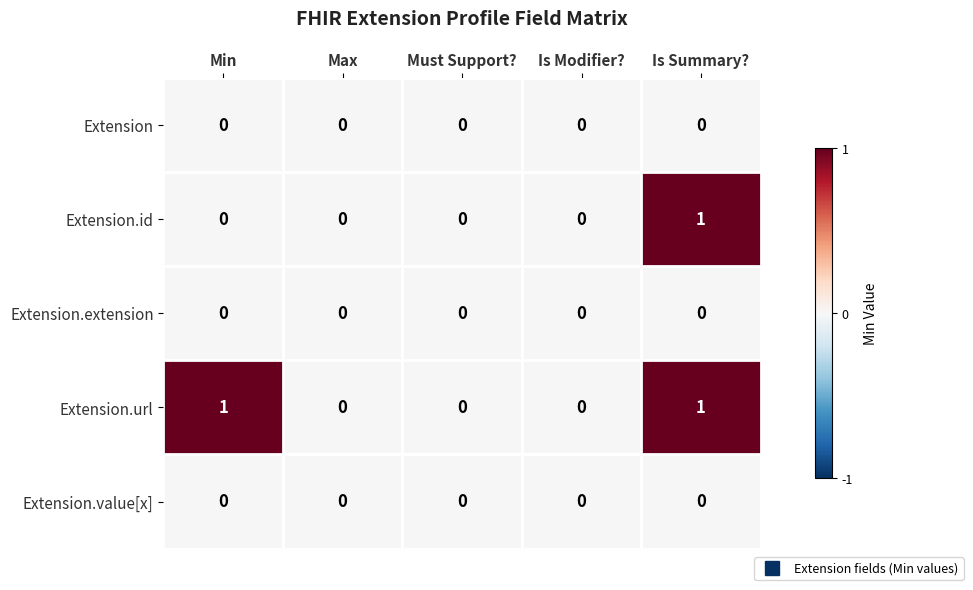

The value of Extension.extension at Is Modifier? is 0. True or false?

True